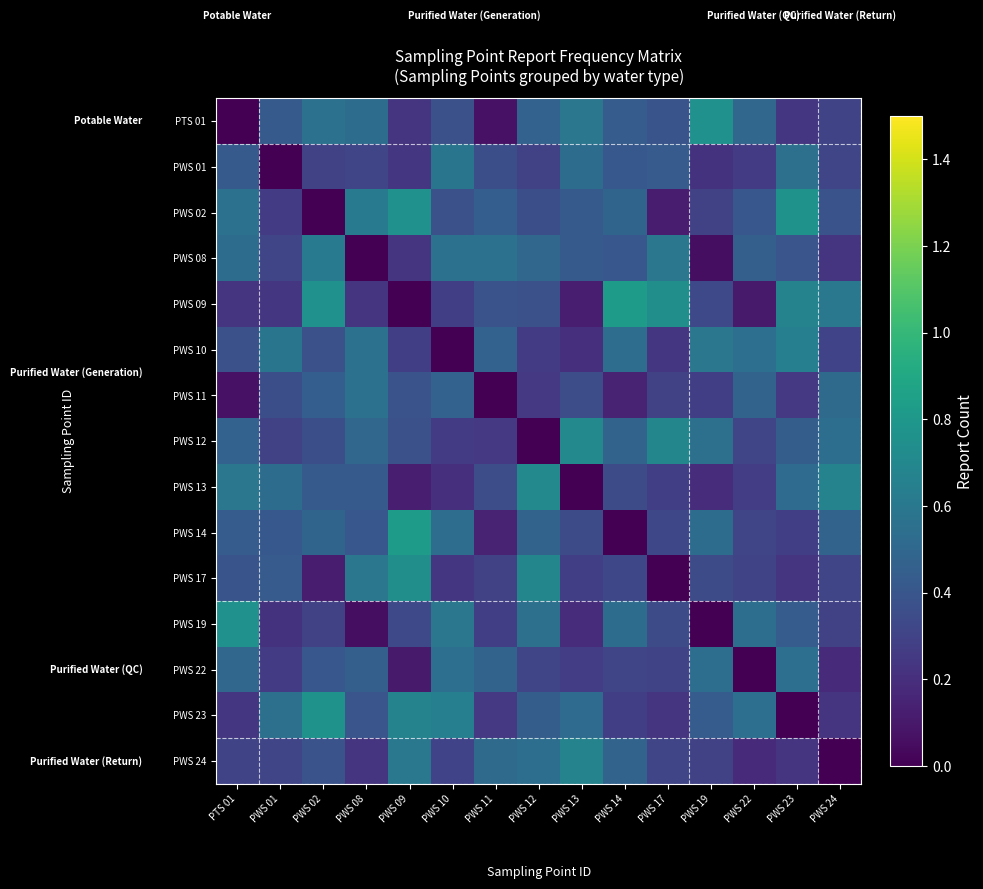

Count the number of data series in this chart.

15